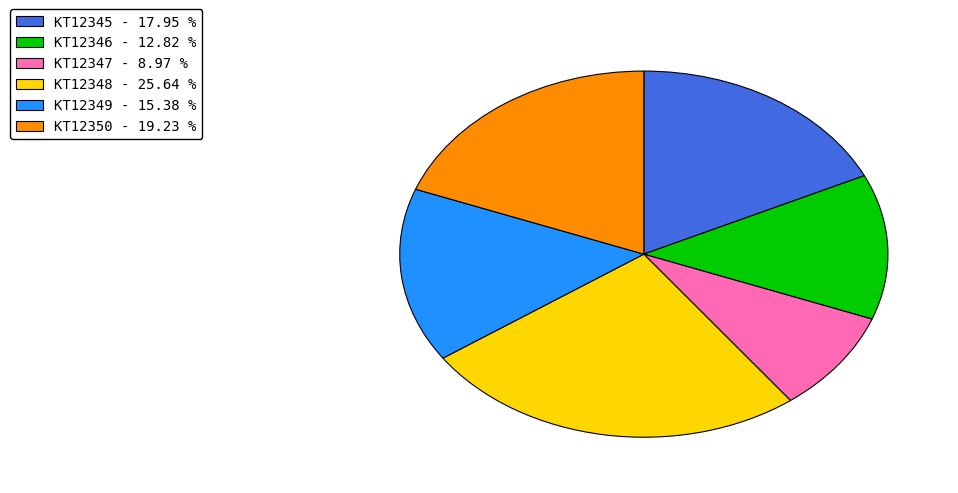

Is KT12346 the majority of the pie?

No